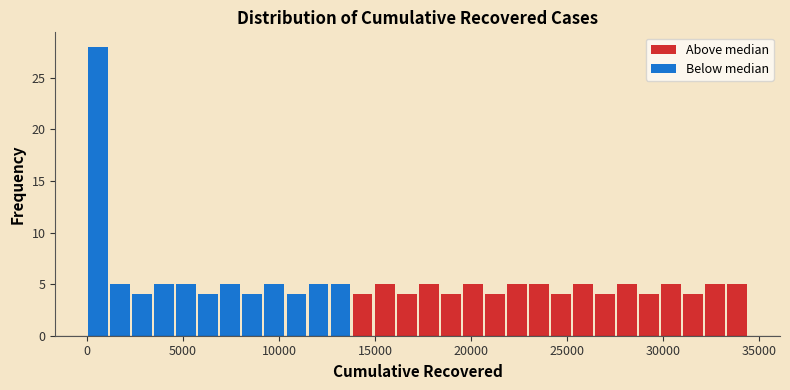

Around what value on the x-axis is the tallest bar? Give the approximate position of its centre, as read against the axis.

500